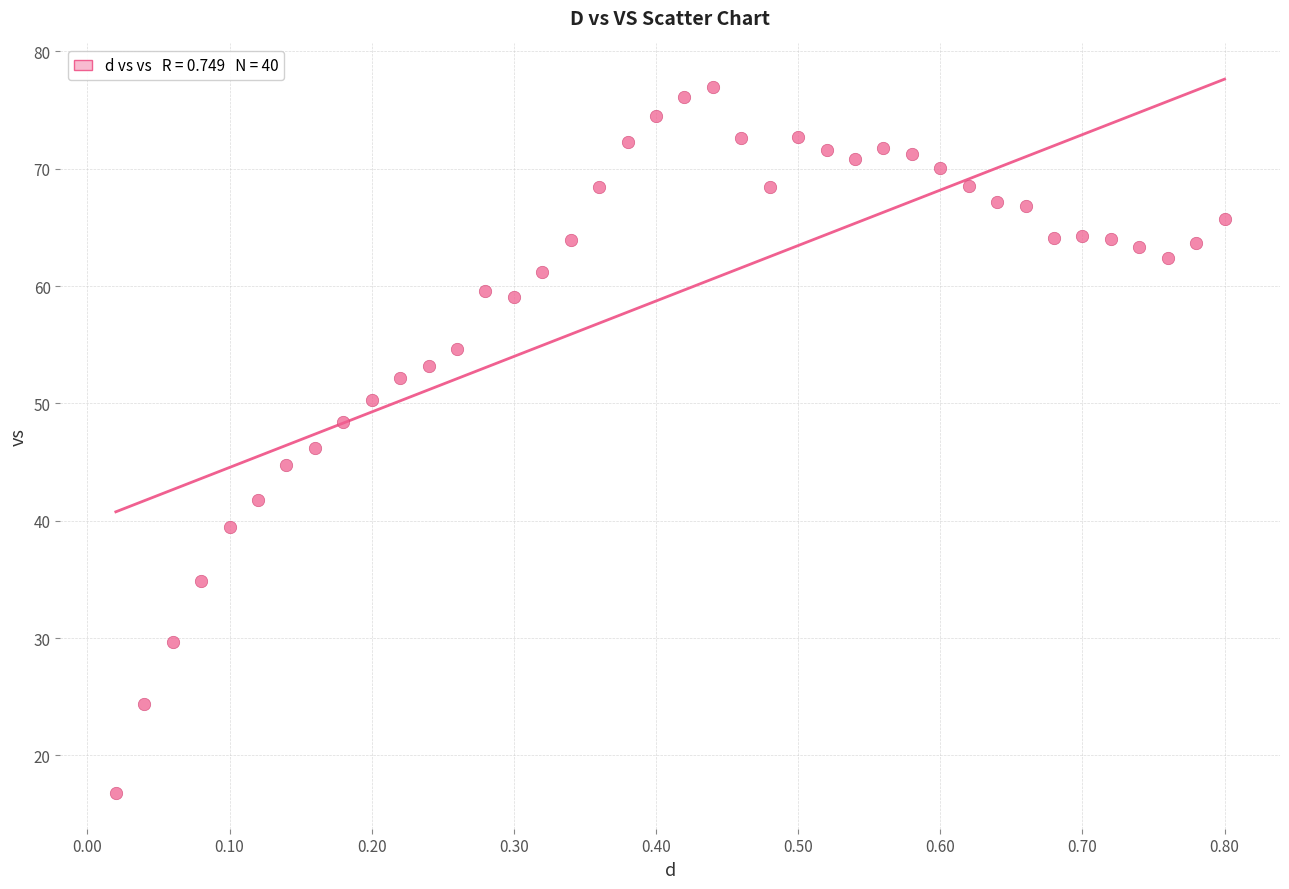

What is the range of Y values (max minus min)?

60.2